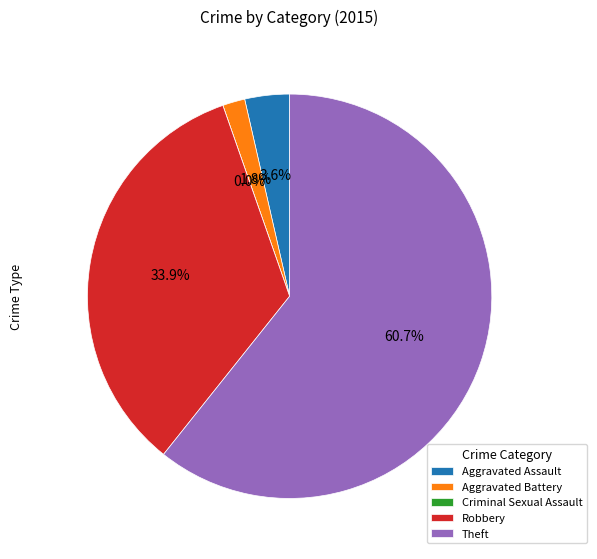

To the nearest percent, what is the average slice percentage?

20%